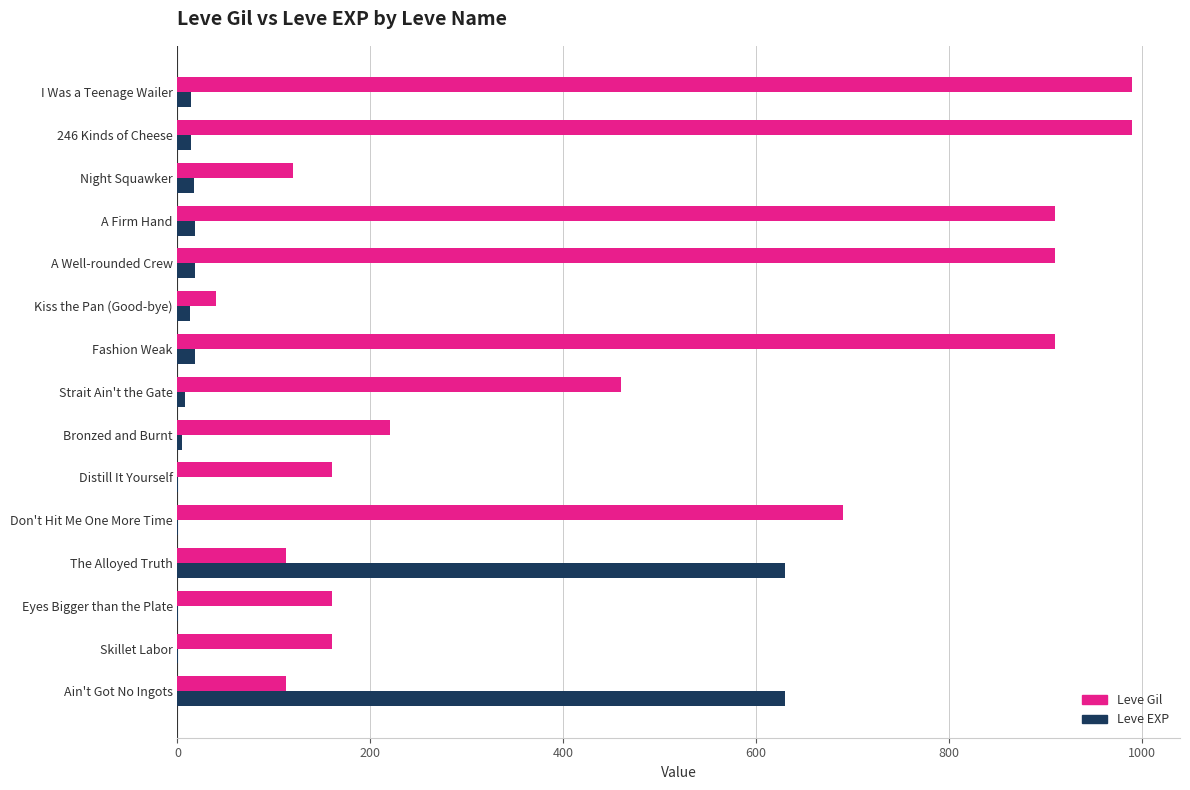

Which series changed the most between Bronzed and Burnt and A Well-rounded Crew?

Leve Gil